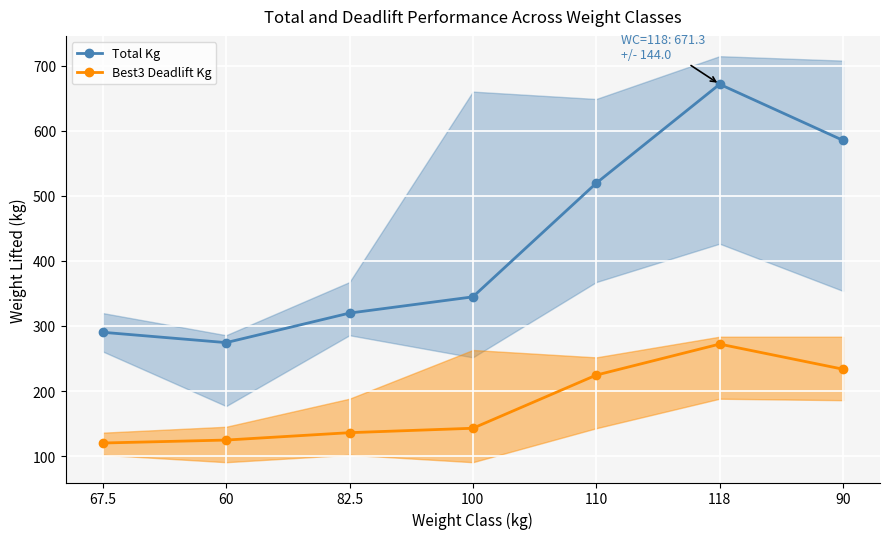

How many data points does each series have?

7